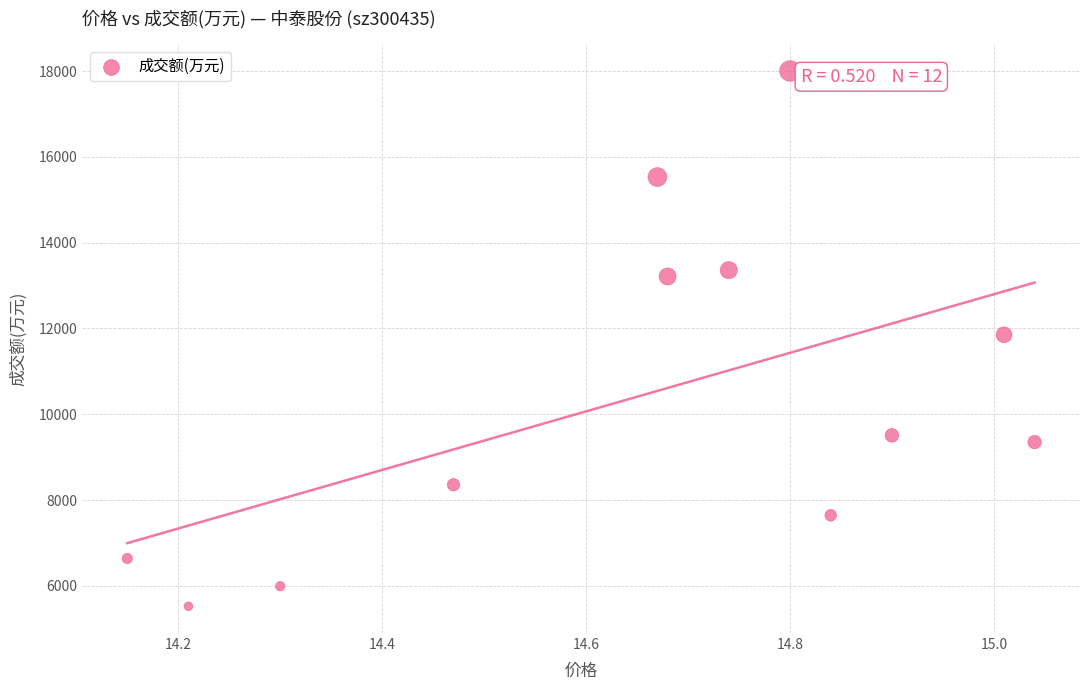

What is the range of Y values (max minus min)?

12478